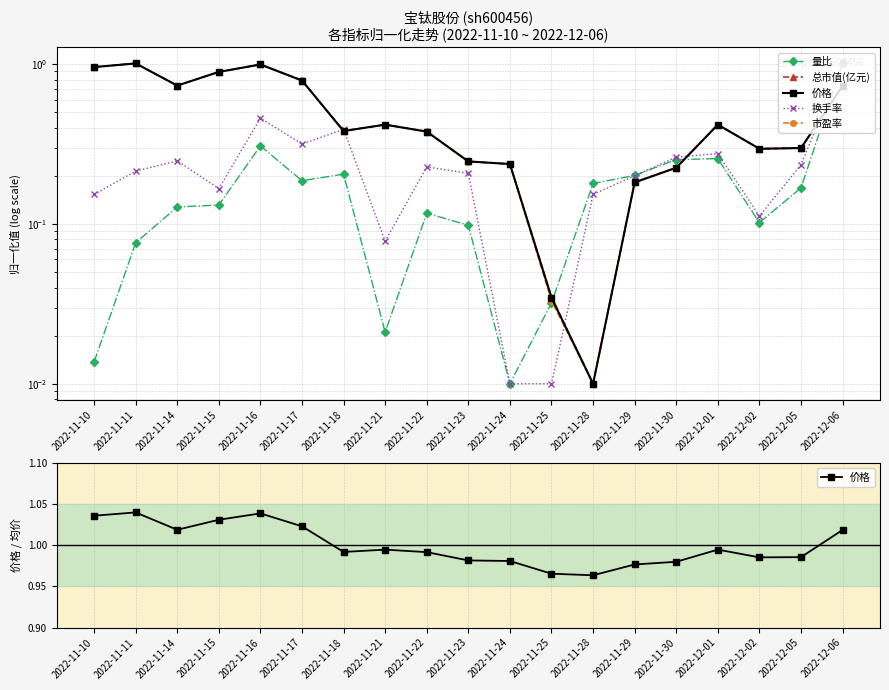

Is this an area chart (filled region under the line)?

No